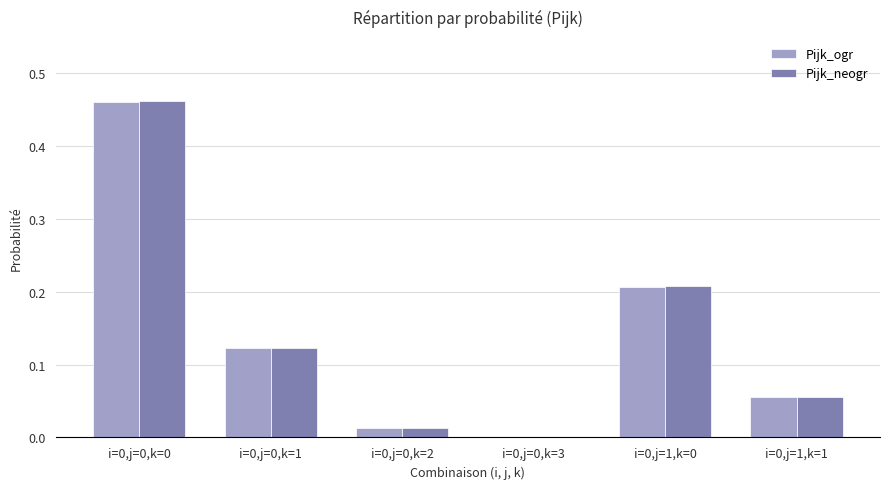

Is the value of Pijk_neogr at i=0,j=0,k=1 greater than the value of Pijk_ogr at i=0,j=1,k=1?

Yes